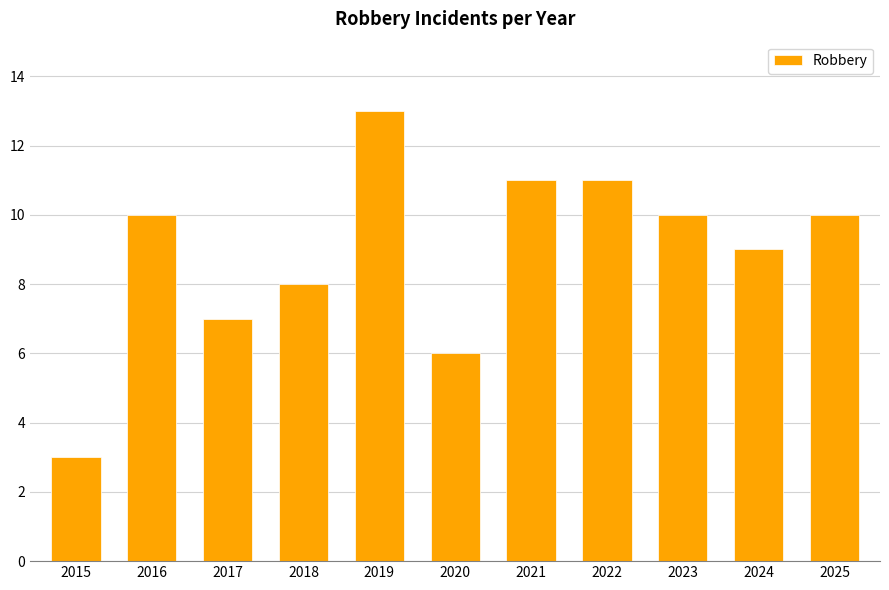

How many values are below 10?

5